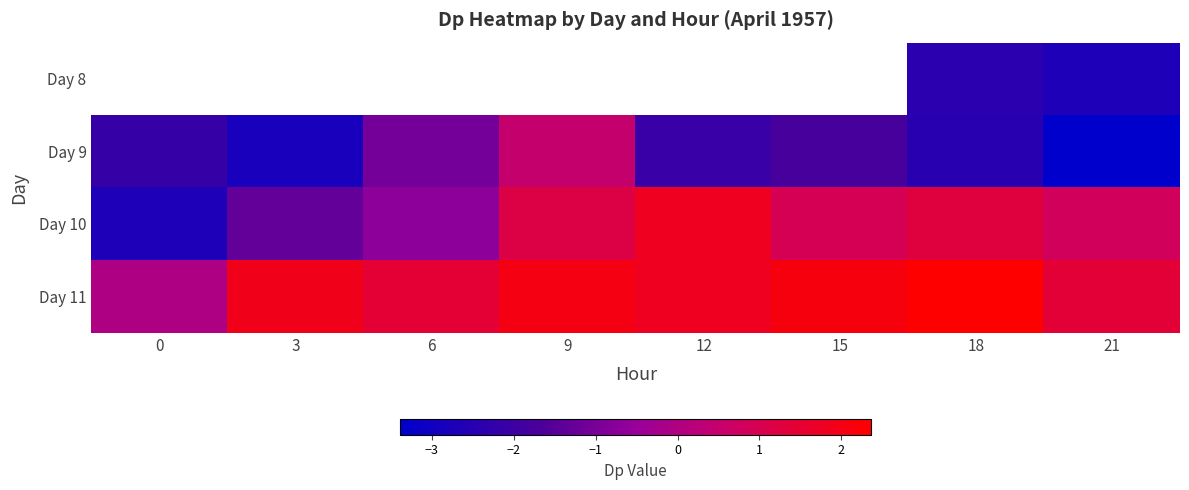

Rank the series by their maximum value, from lowest to highest.

Day 8, Day 9, Day 10, Day 11